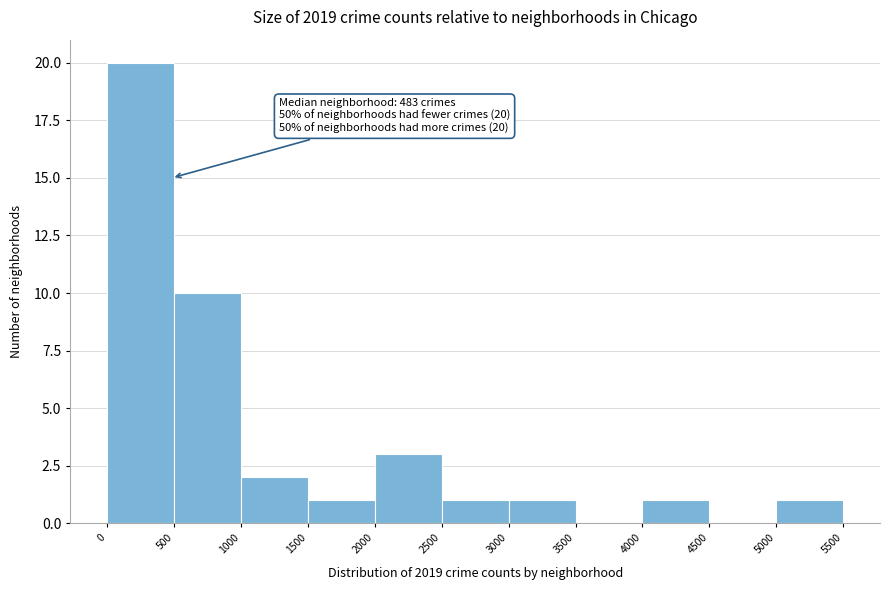

Which range on the x-axis has the tallest bar?

0 to 500